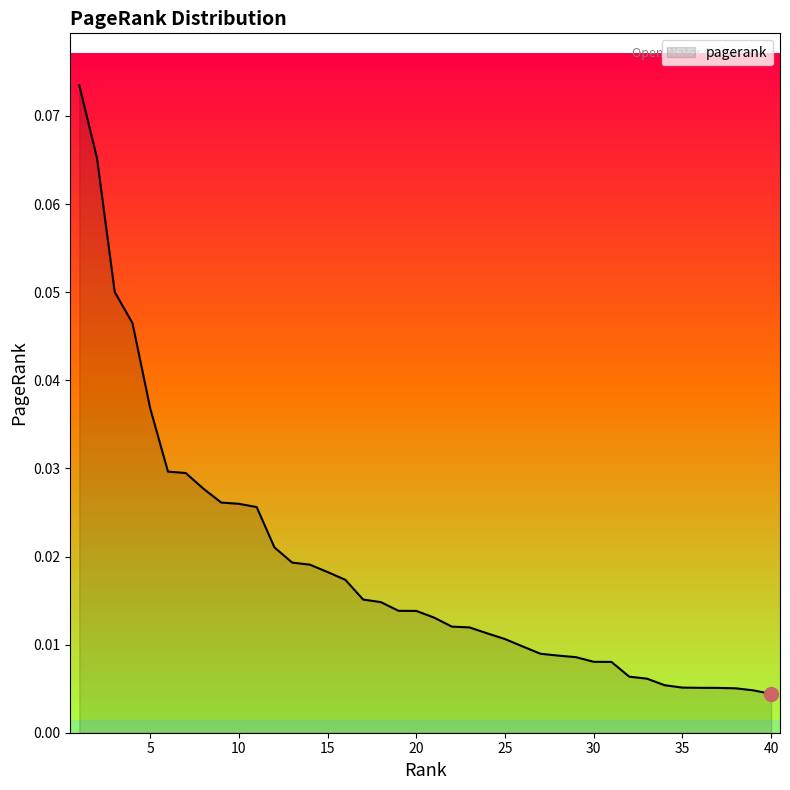

Does the chart display data point markers on the line(s)?

No